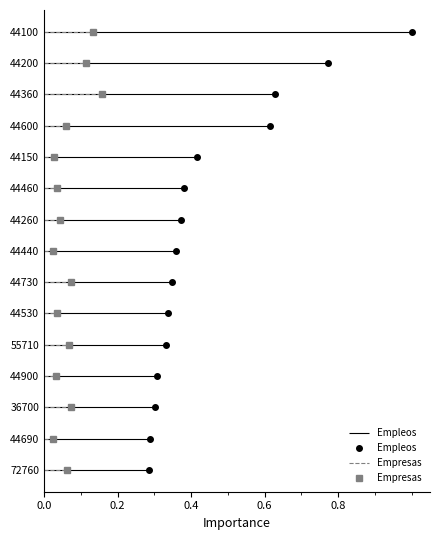

How many lines are shown in the chart?

2